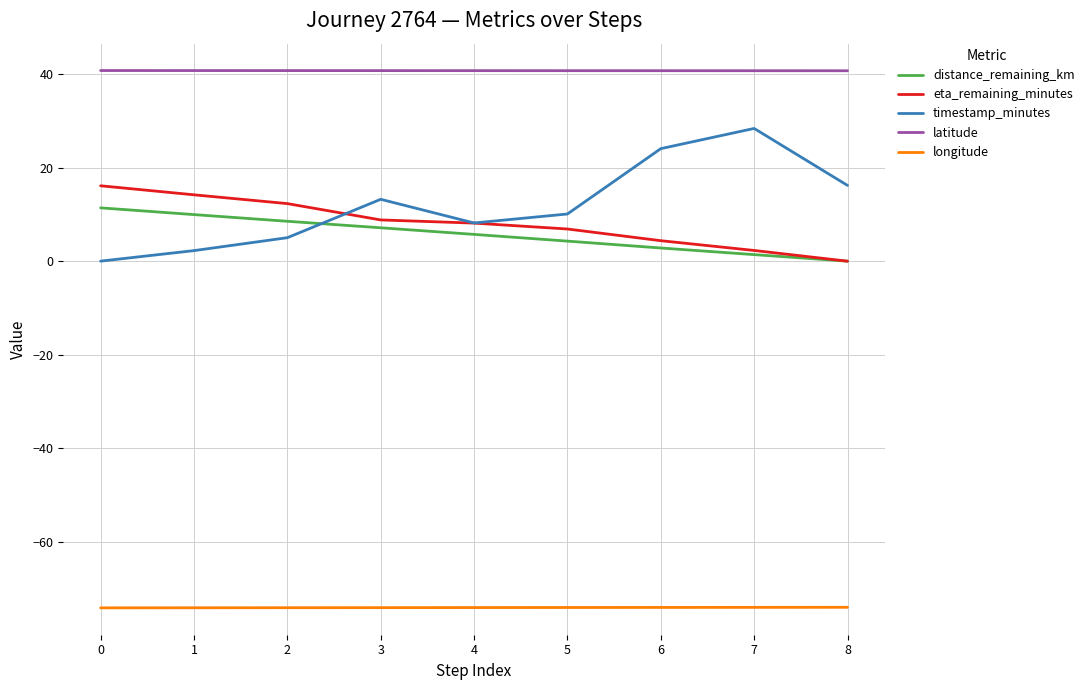

True or false: latitude and distance_remaining_km cross at least once.

False